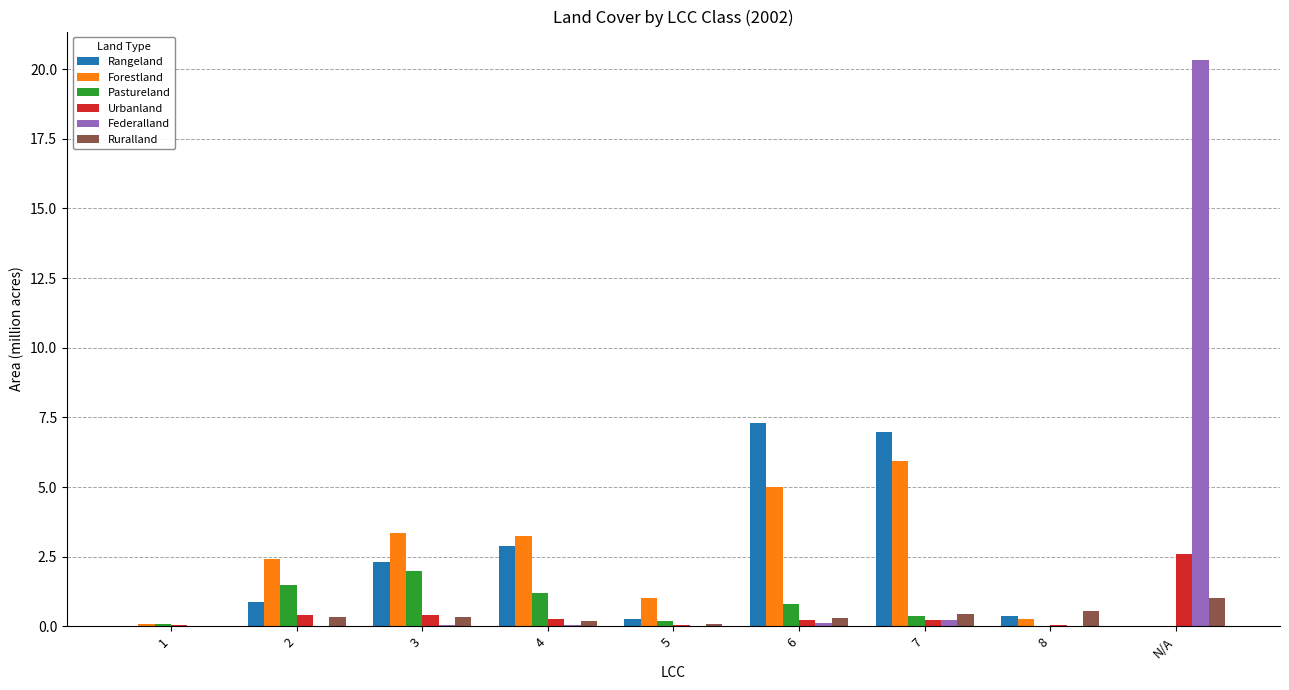

At which category is the sum across all series the highest?

N/A